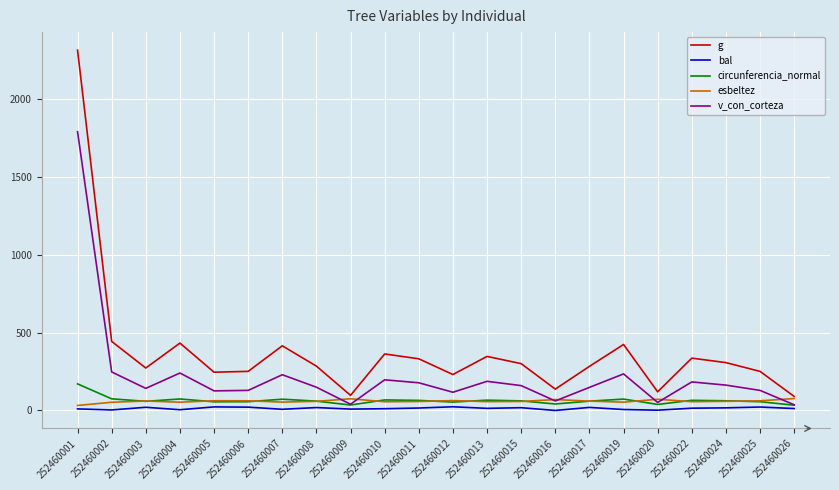

Which series has the largest total across all categories?

g